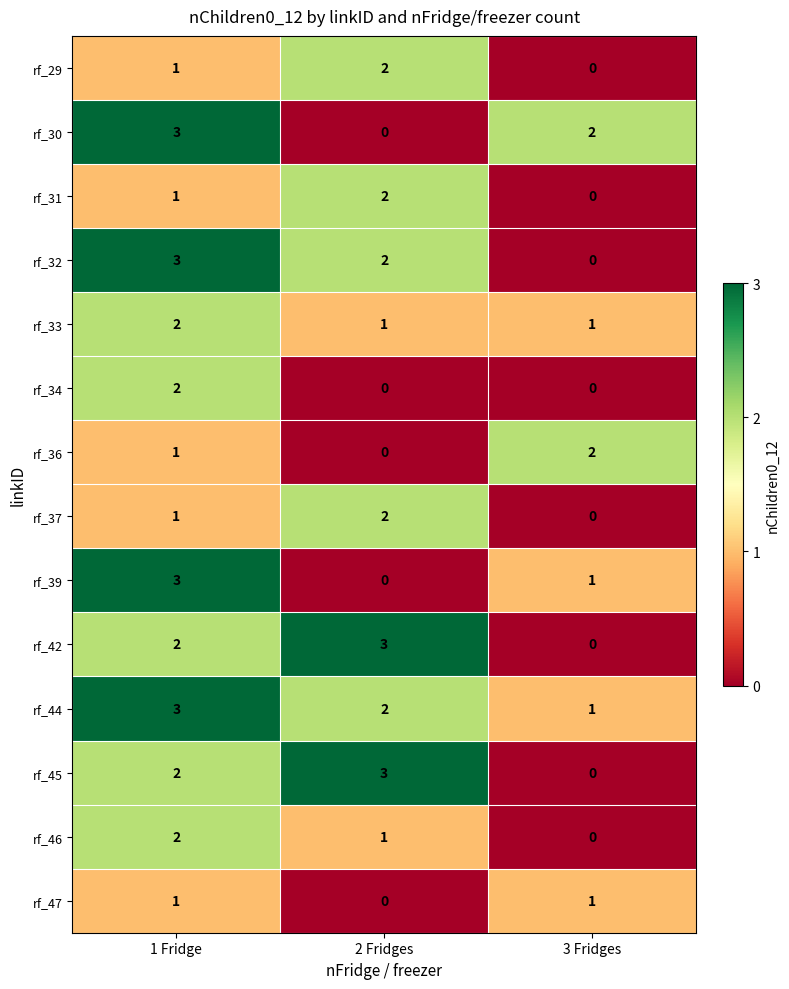

At which category is the sum across all series the highest?

1 Fridge